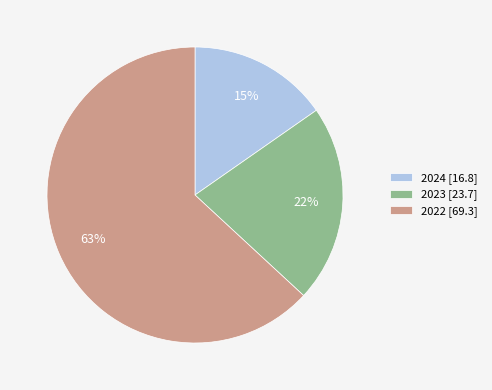

To the nearest percent, what portion does 2022 represent?

63%